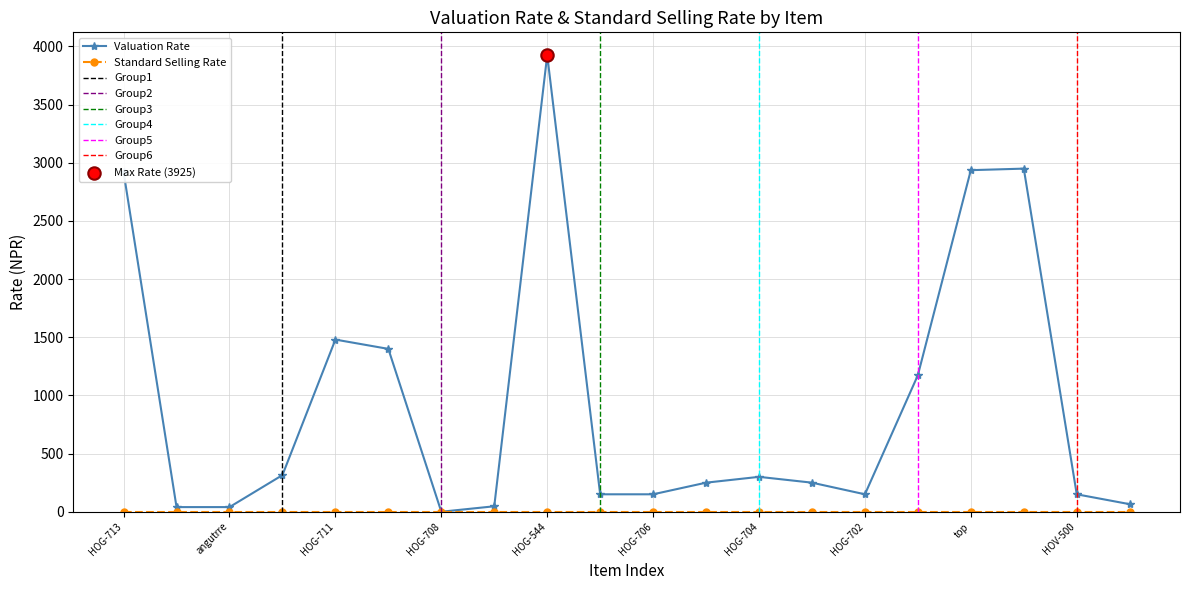

What is the change in value from HOG-712 to HOV-479?

-250.0